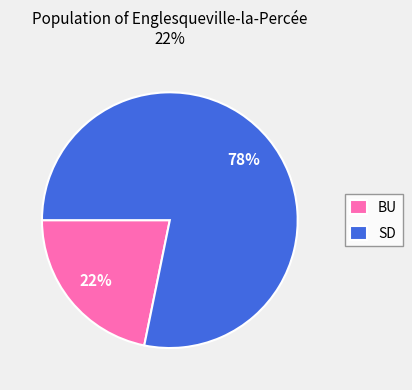

To the nearest percent, what portion does SD represent?

78%